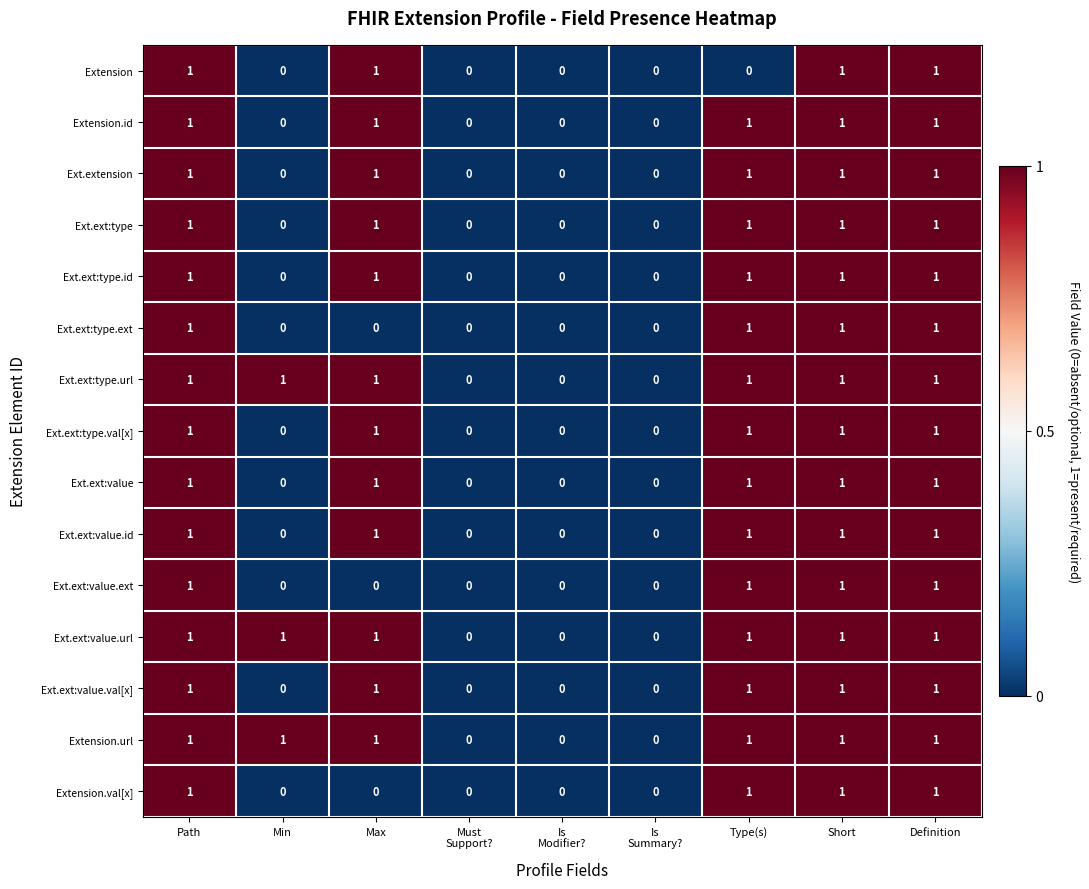

What is the sum of all Extension.val[x] values?

4